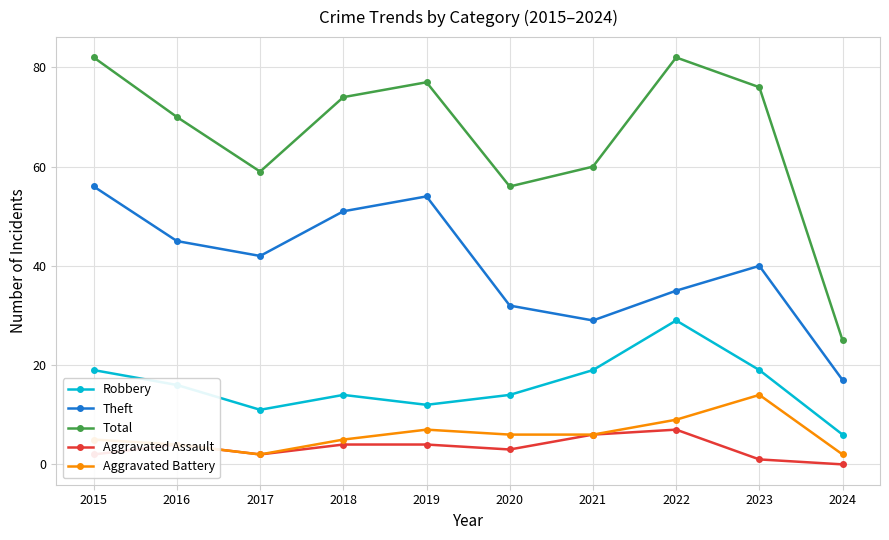

Is it true that Total equals 18 at 2019?

False